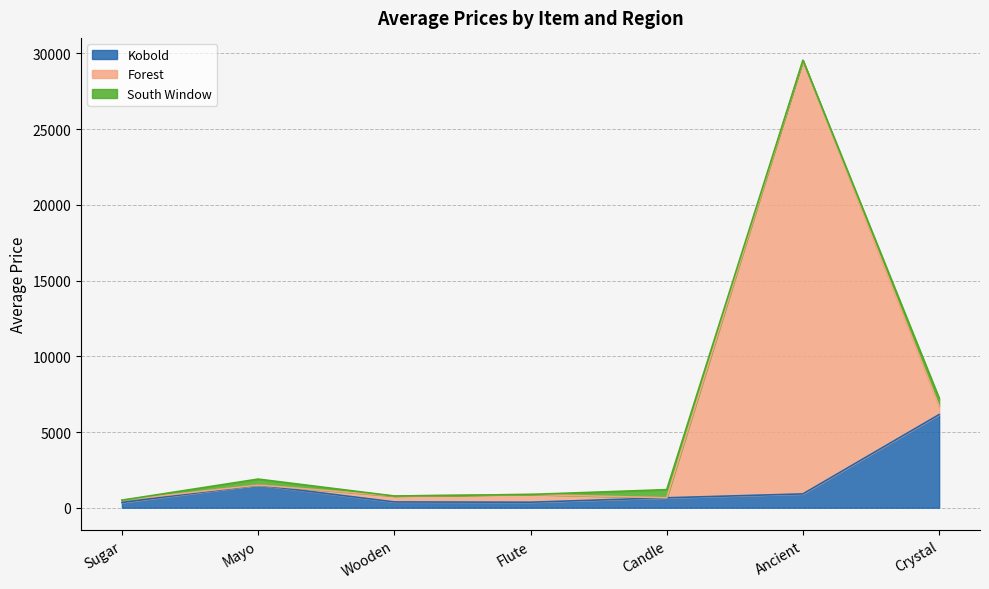

What is the value of the Forest point at the 4th from the left?

876.7